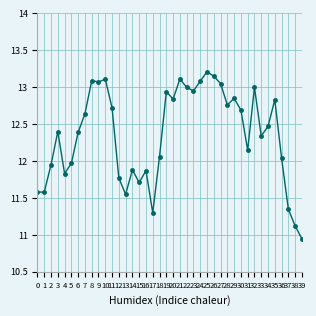

What is the value of the 33rd point from the left?

13.0